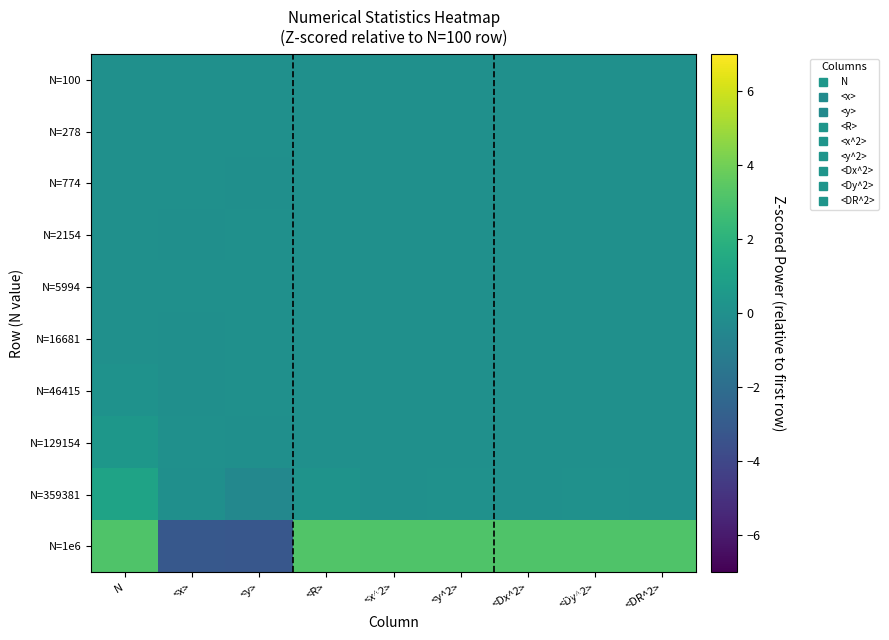

What is the difference between the highest and lowest values at N?

3.2